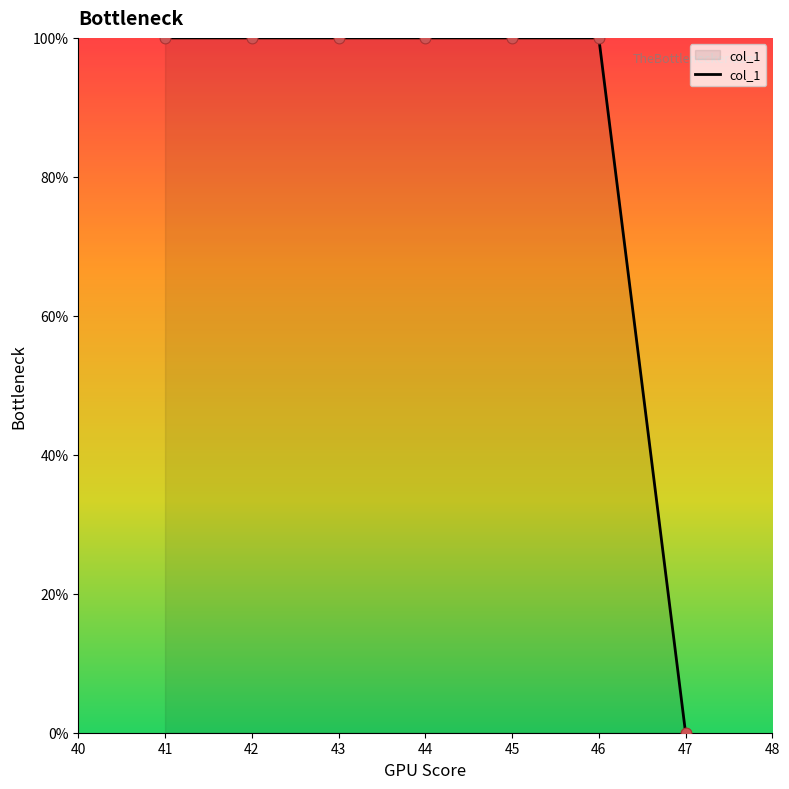

Between 41 and 47, which is larger?

41